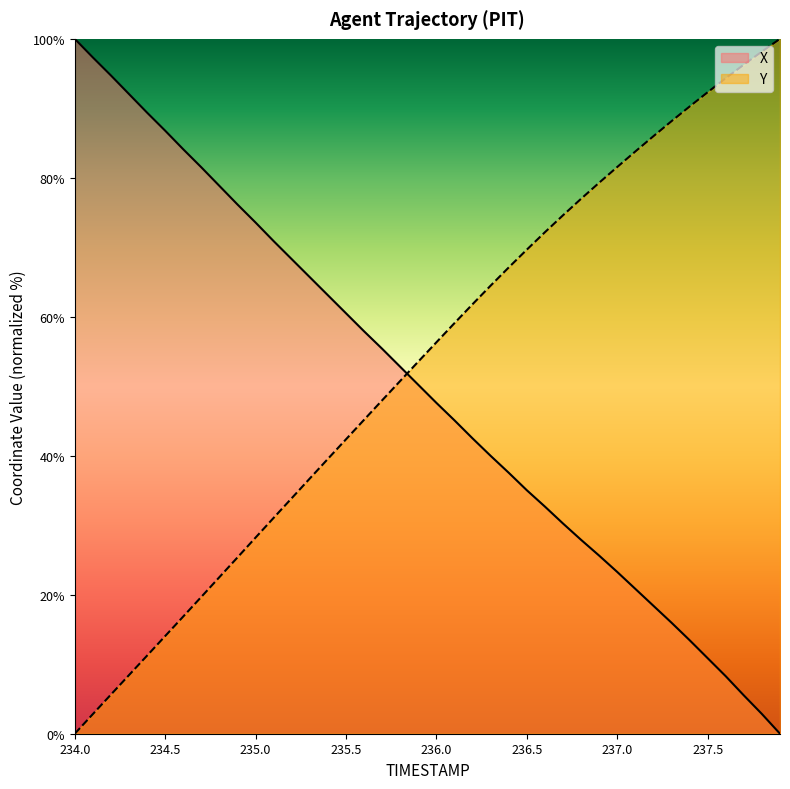

Where is Y nearest to the value 50?

235.8